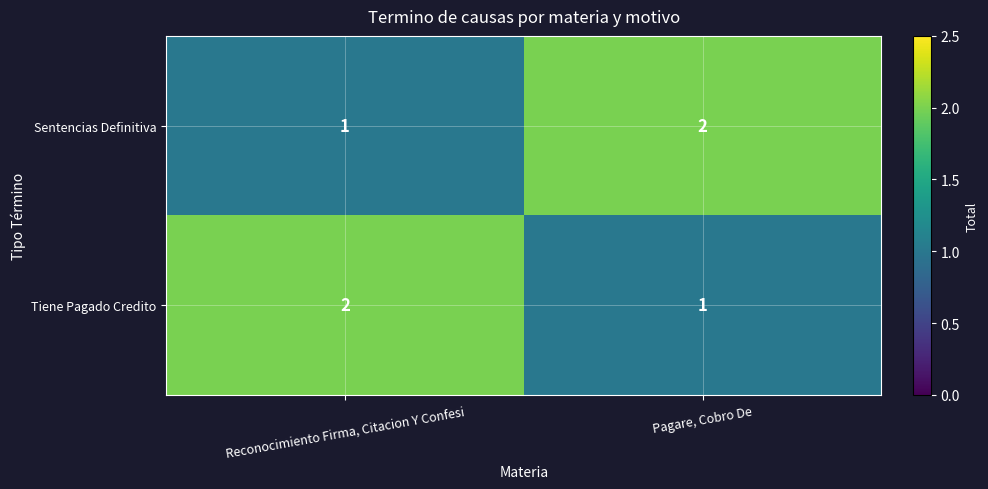

At which label does Tiene Pagado Credito reach its peak?

Reconocimiento Firma, Citacion Y Confesi